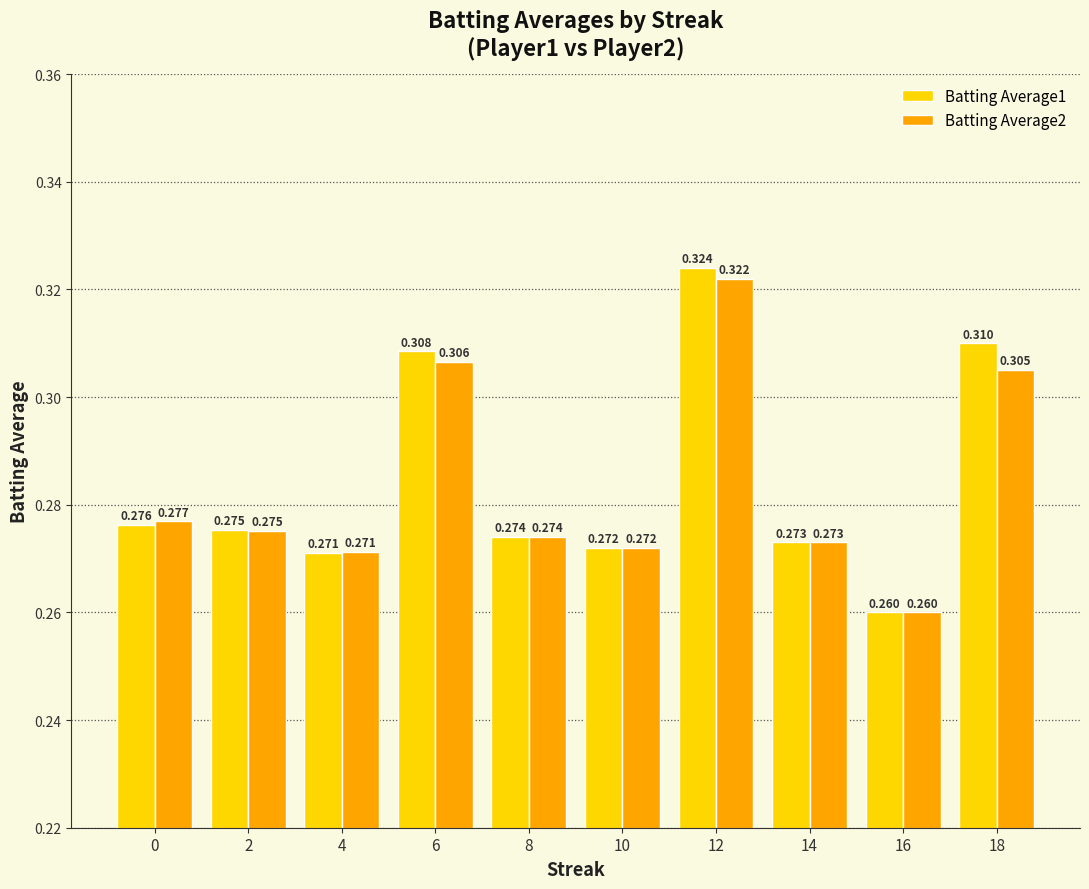

Reading right to left, list all the values displayed in this chart.

Batting Average1: 0.3	0.3	0.3	0.3	0.3	0.3	0.3	0.3	0.3	0.3
Batting Average2: 0.3	0.3	0.3	0.3	0.3	0.3	0.3	0.3	0.3	0.3